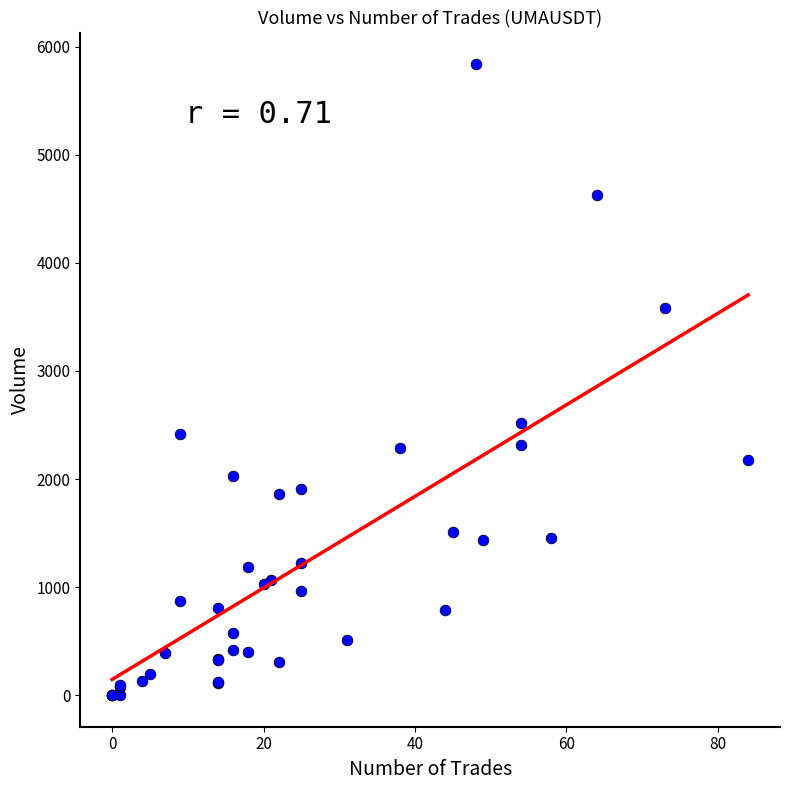

What Y value in the scatter plot is closest to 2920?

2522